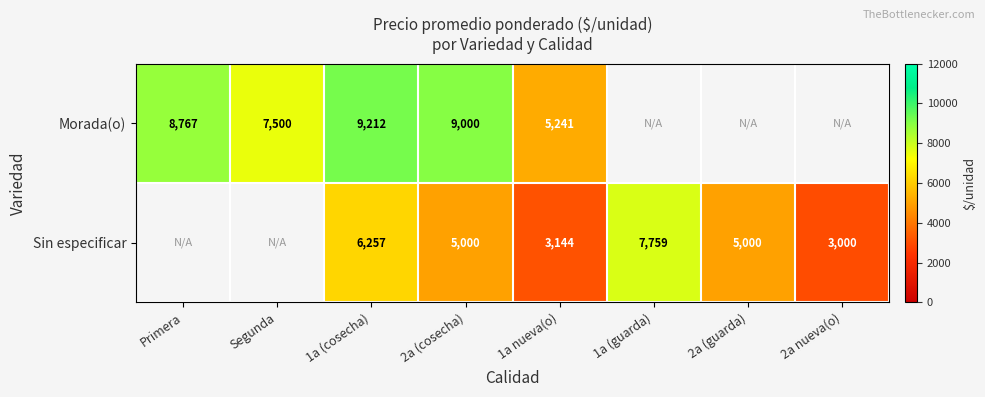

Which category has the highest value across all series?

1a (cosecha)